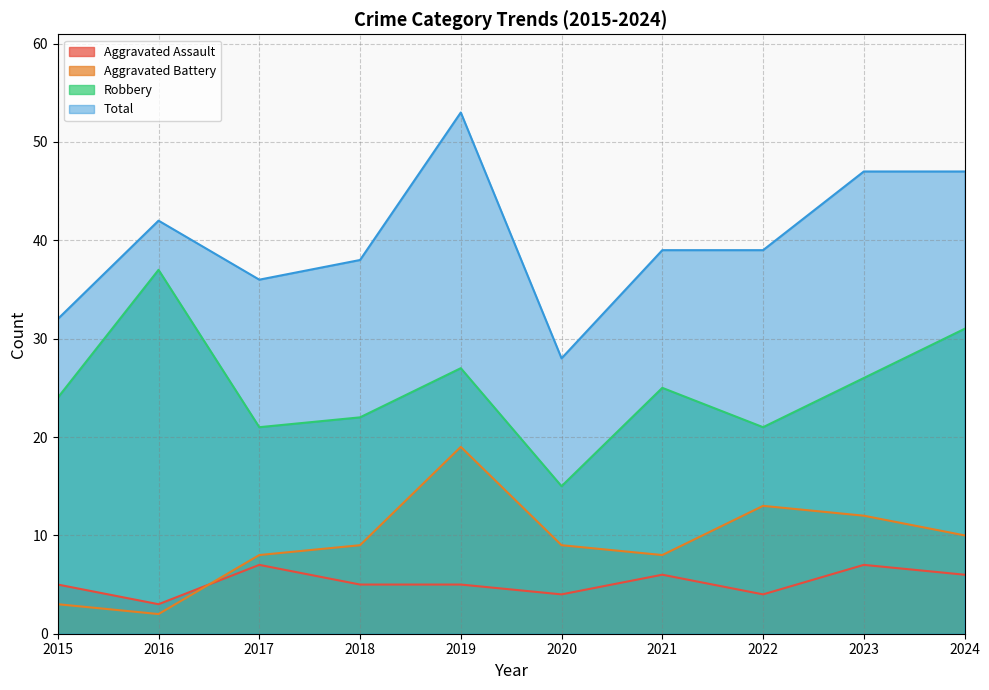

Rank the categories by Aggravated Assault value from lowest to highest.

2016, 2020, 2022, 2015, 2018, 2019, 2021, 2024, 2017, 2023